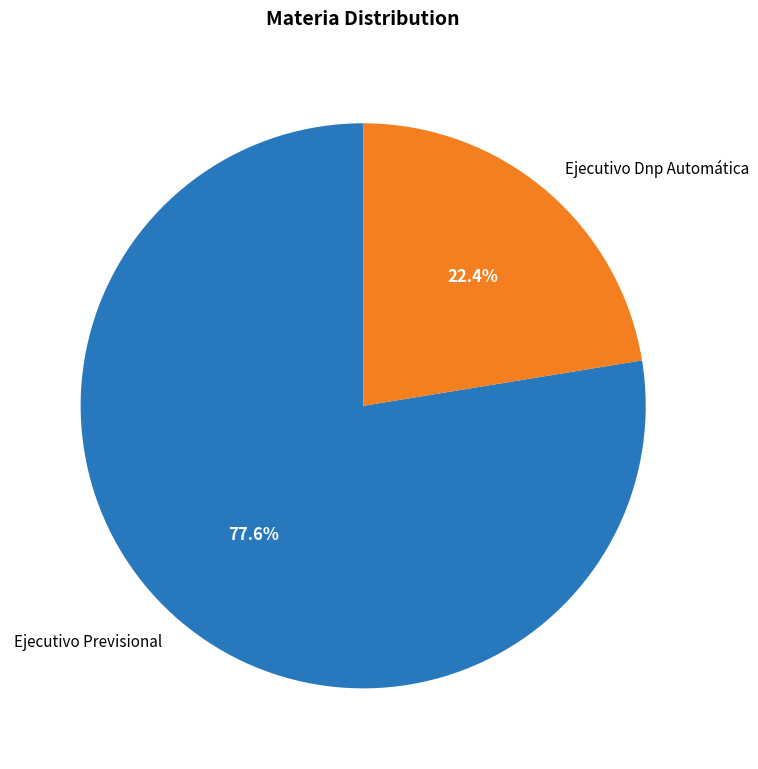

Combined, do Ejecutivo Previsional and Ejecutivo Dnp Automática account for over 50%?

Yes